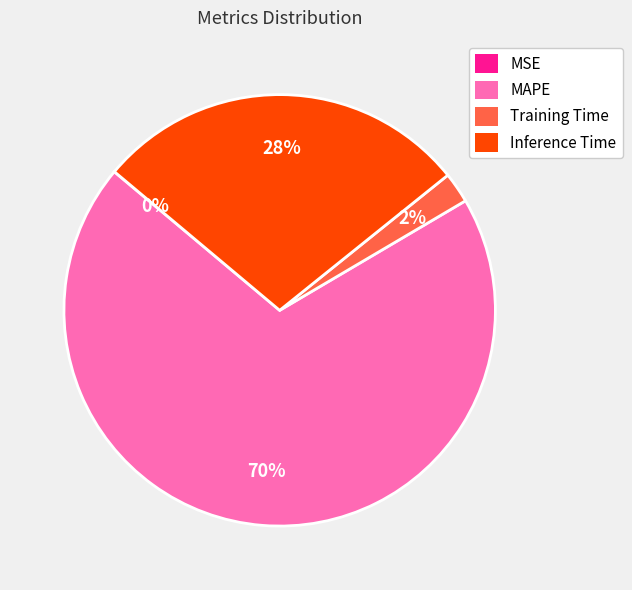

Approximately how many times larger is the value at MAPE compared to Inference Time?

2.5